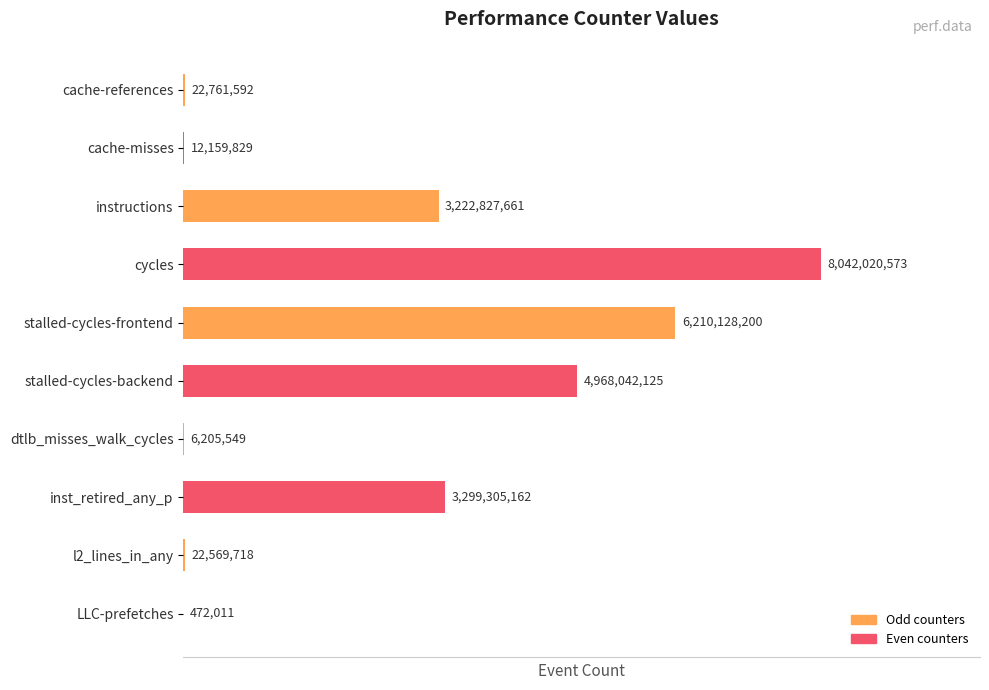

Count the number of categories in the chart.

10